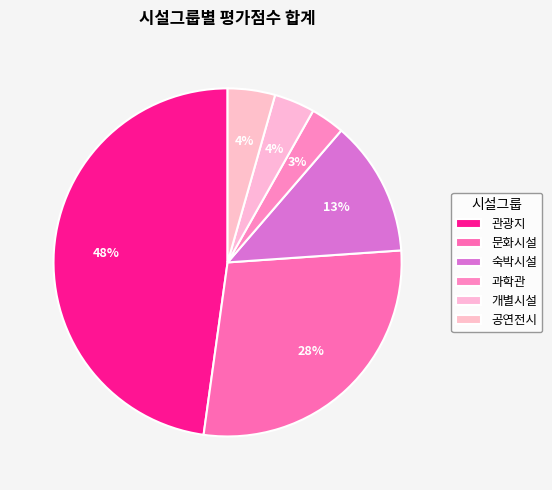

Which category has the smallest portion of the pie?

과학관